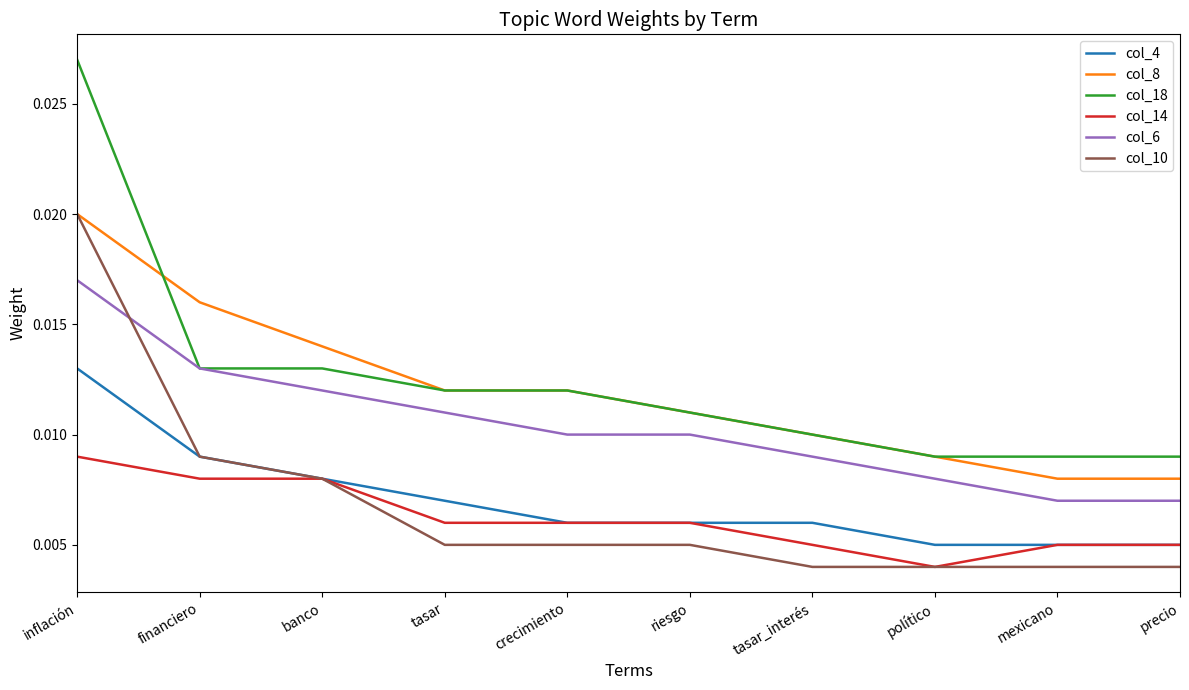

True or false: col_14 and col_6 cross at least once.

False